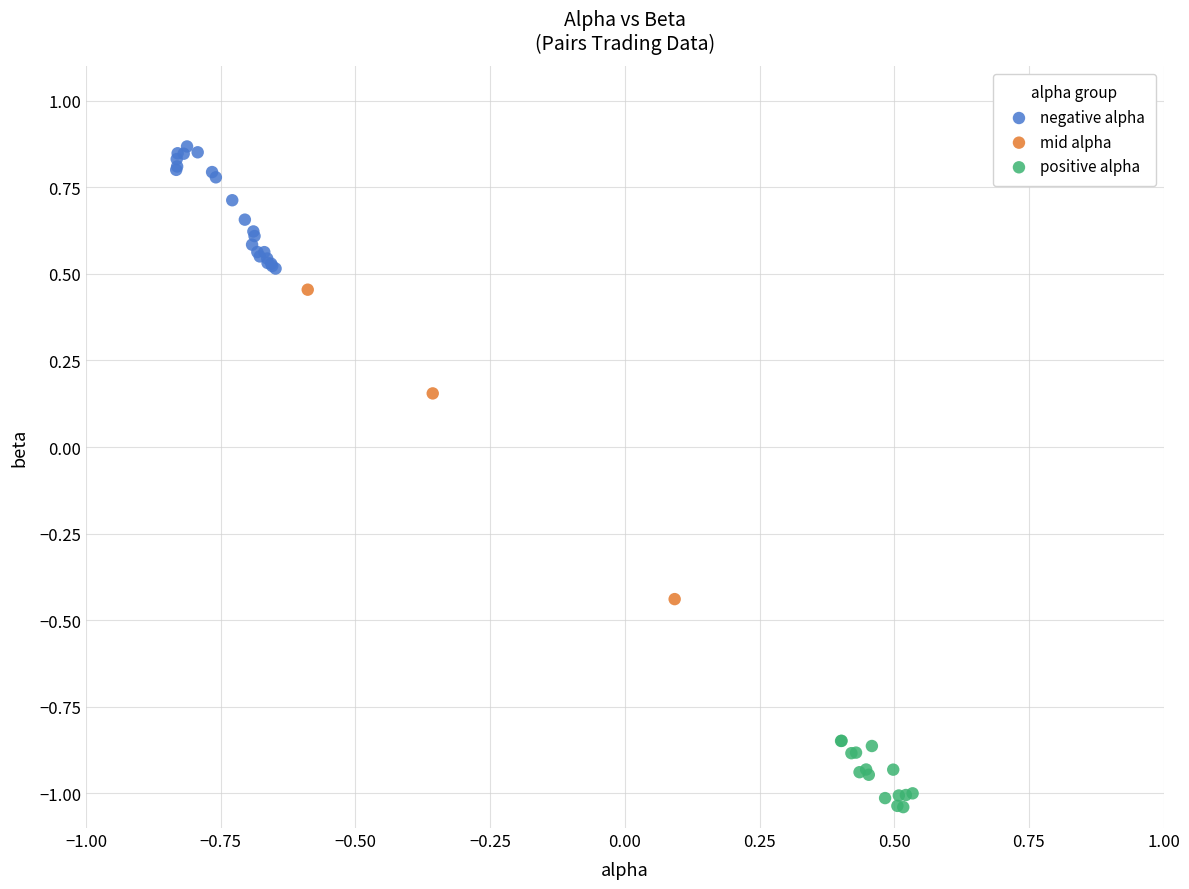

Which series reaches the minimum Y coordinate?

positive alpha